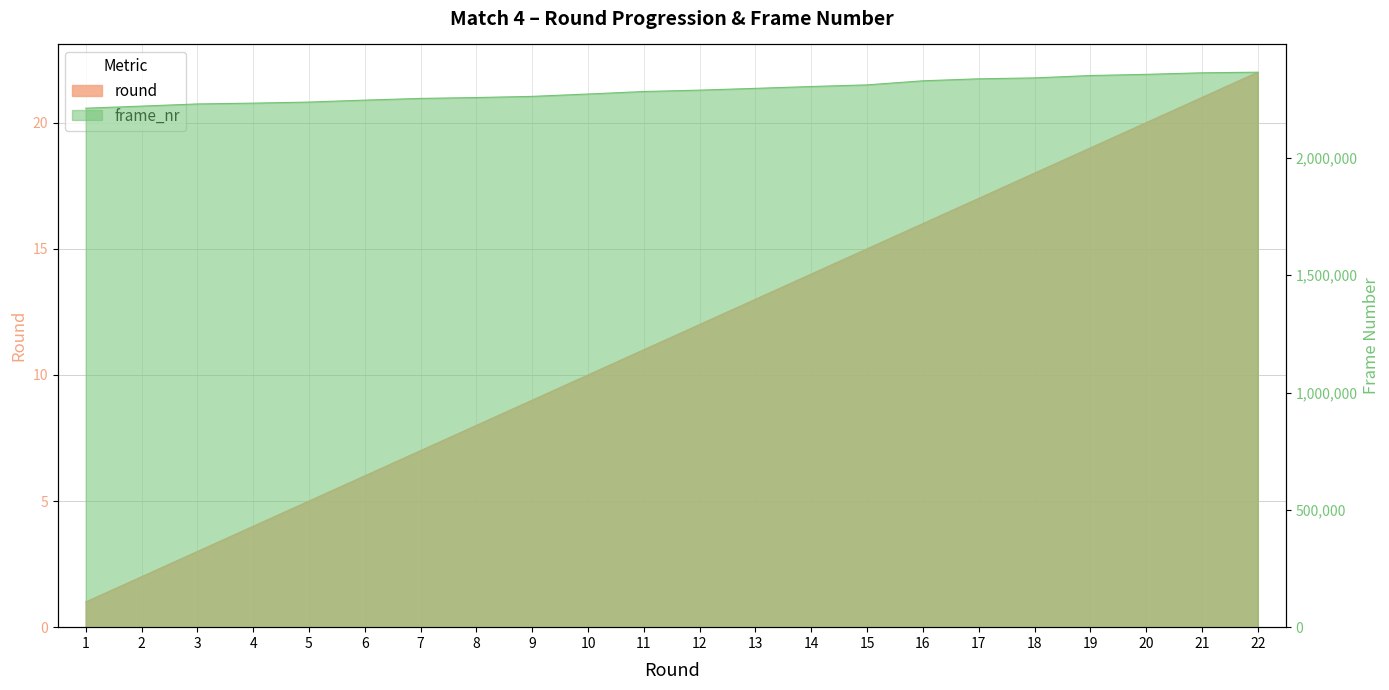

Between 8 and 9, which series saw the biggest shift?

frame_nr